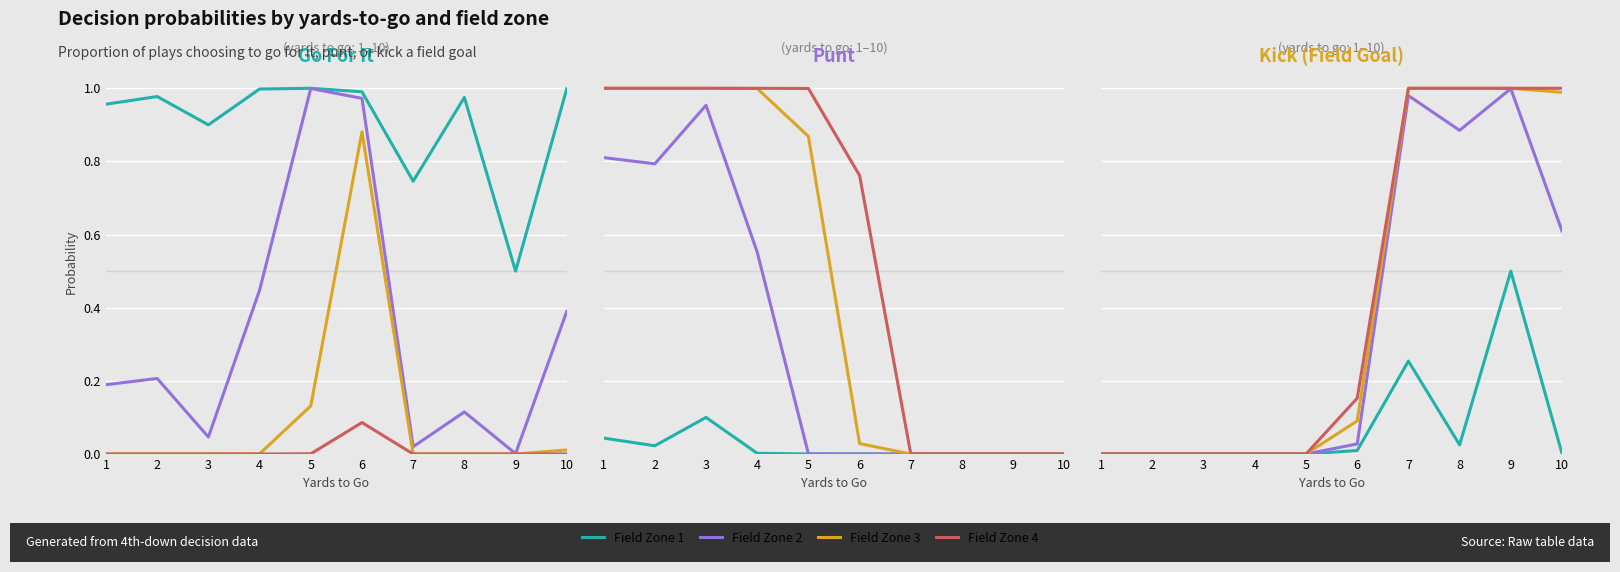

What is the sum of all Field Zone 2 values?

3.5